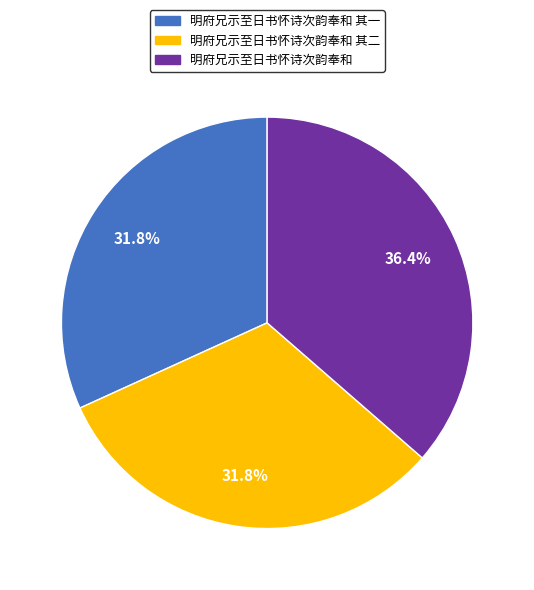

Is there any slice that represents more than half of the pie?

No